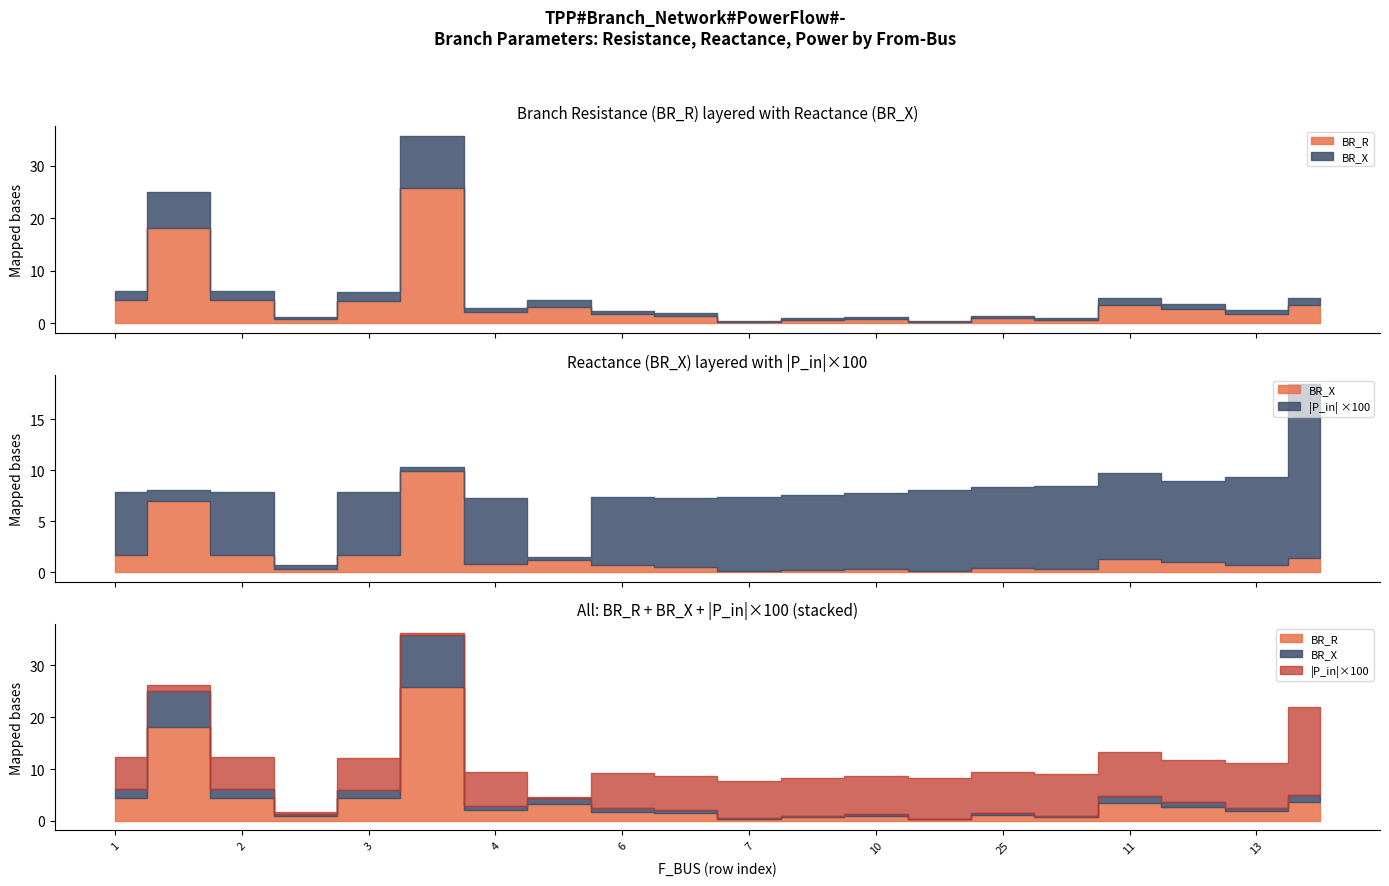

Reading left to right, extract all data points from this chart.

BR_R: 4.5	18.1	4.5	0.9	4.3	25.8	2.1	3.2	1.8	1.5	0.3	0.7	0.9	0.3	1.1	0.7	3.5	2.7	1.8	3.6
BR_X: 1.7	7.0	1.7	0.3	1.7	9.9	0.8	1.2	0.7	0.6	0.1	0.3	0.4	0.1	0.4	0.3	1.3	1.0	0.7	1.4
P_in: -0.1	0.0	-0.1	0.0	-0.1	-0.0	-0.1	0.0	-0.1	-0.1	-0.1	-0.1	-0.1	-0.1	-0.1	0.1	-0.1	0.1	0.1	-0.2